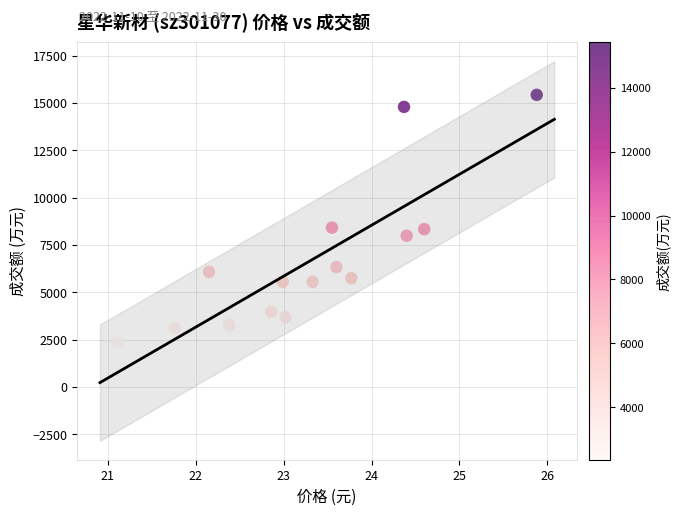

How many data points are displayed?

15